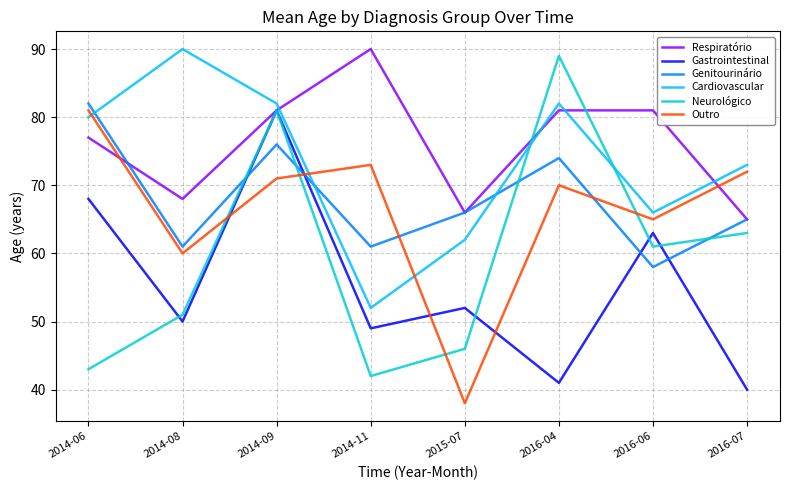

What is the difference between the maximum and minimum values in the Genitourinário series?

24